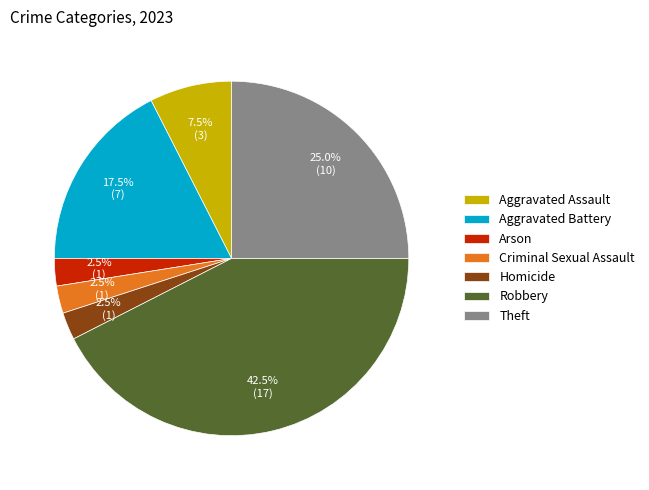

To the nearest percent, what is the difference between the largest and smallest slice percentages?

40%